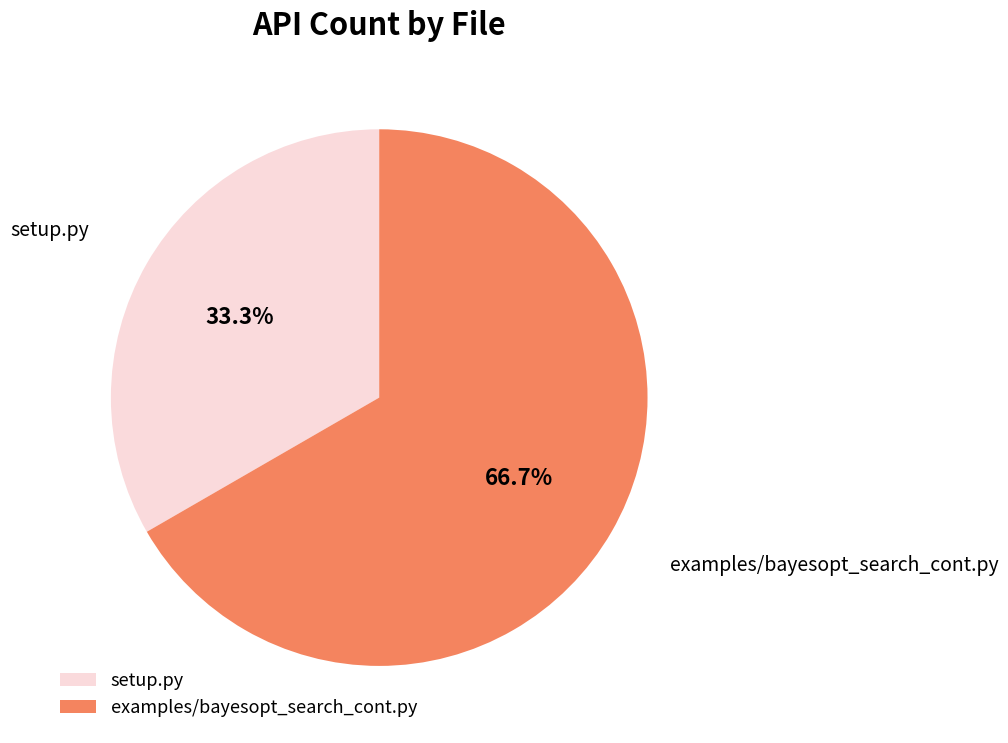

Which category has the biggest portion of the pie?

examples/bayesopt_search_cont.py